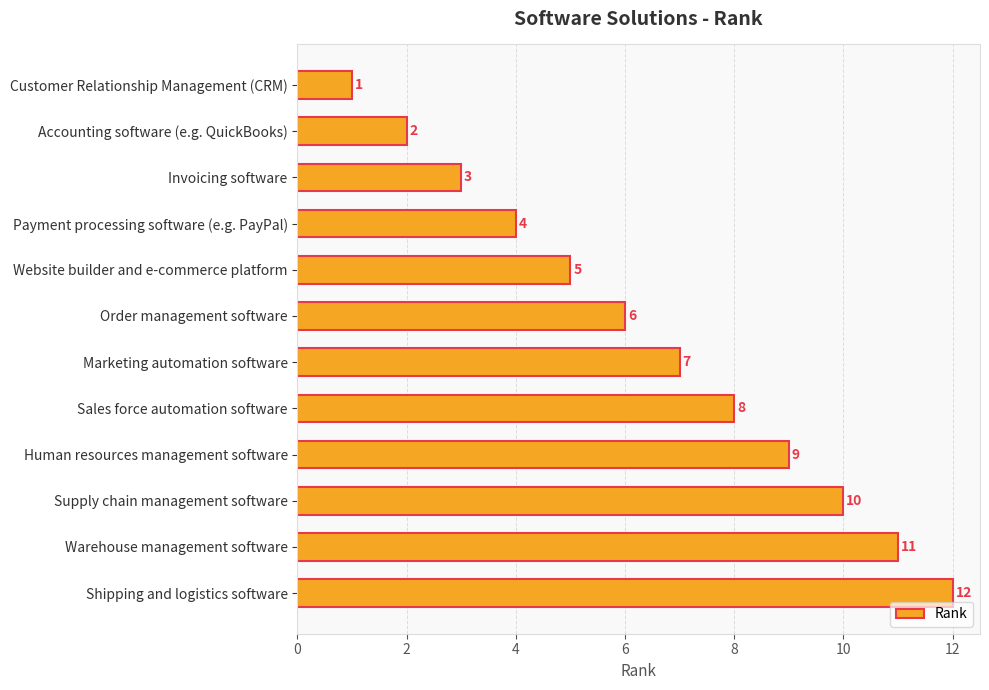

Between Website builder and e-commerce platform and Sales force automation software, which is larger?

Sales force automation software